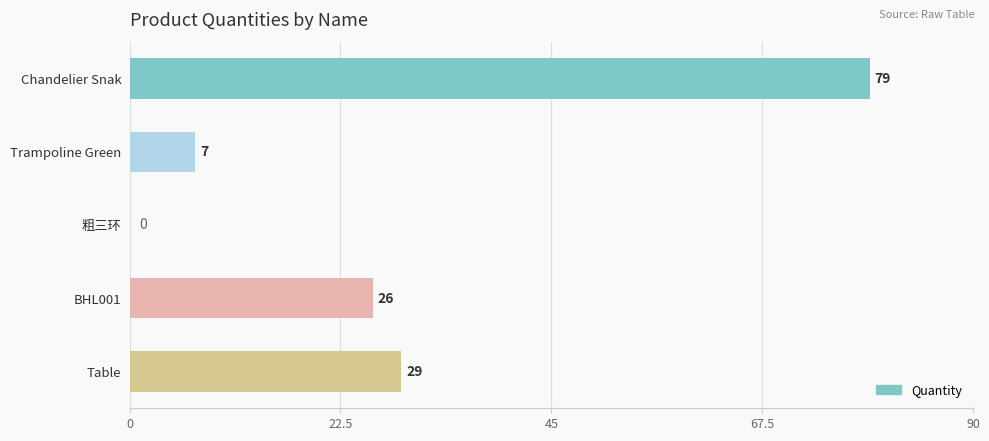

What is the ratio of the value at Trampoline Green to the value at BHL001?

0.3